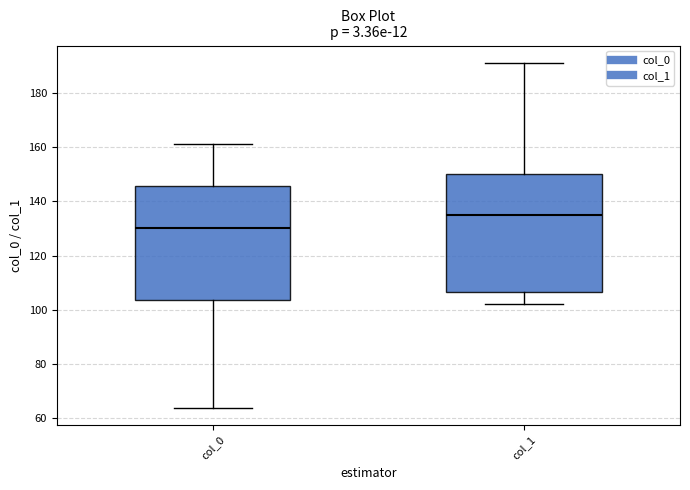

Reading left to right, transcribe this box plot: for each box, give where its median line is, the range the box spans, and where its two whiskers end, as read against the y-axis. The values are not printed on the chart, so give them approximately, as read against the axis.

col_0: median 130, box 104 to 146, whiskers 64 to 162
col_1: median 136, box 106 to 150, whiskers 102 to 192